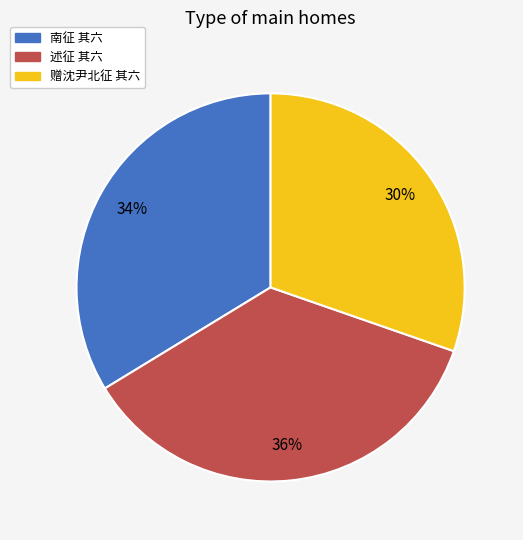

To the nearest percent, what is the average slice percentage?

33%